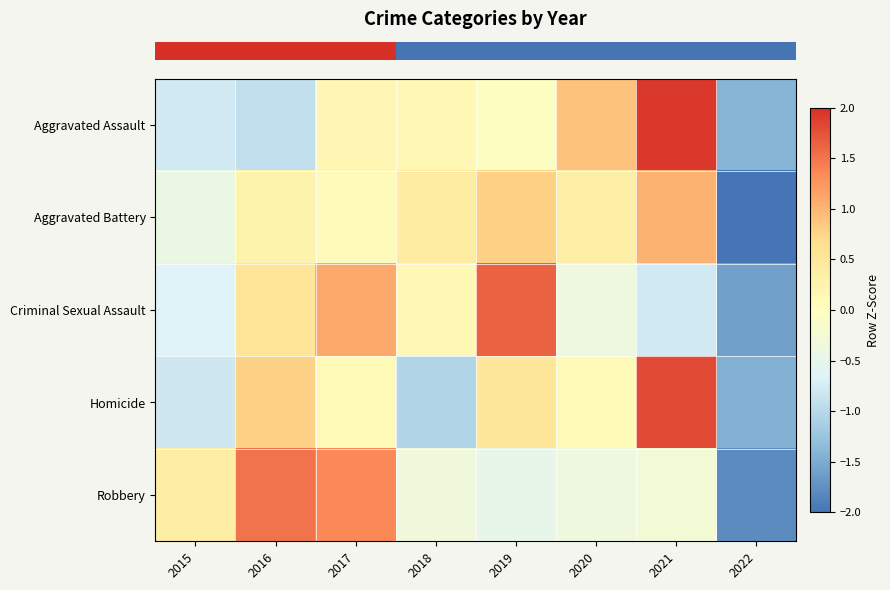

Reading right to left, extract all data points from this chart.

row_0: -1.4	1.9	0.9	-0.0	0.2	0.2	-0.9	-0.8
row_1: -2.4	1.0	0.3	0.8	0.4	0.1	0.2	-0.4
row_2: -1.6	-0.8	-0.4	1.6	0.2	1.1	0.6	-0.7
row_3: -1.5	1.8	0.1	0.5	-1.1	0.1	0.8	-0.8
row_4: -1.8	-0.3	-0.4	-0.5	-0.3	1.4	1.5	0.4